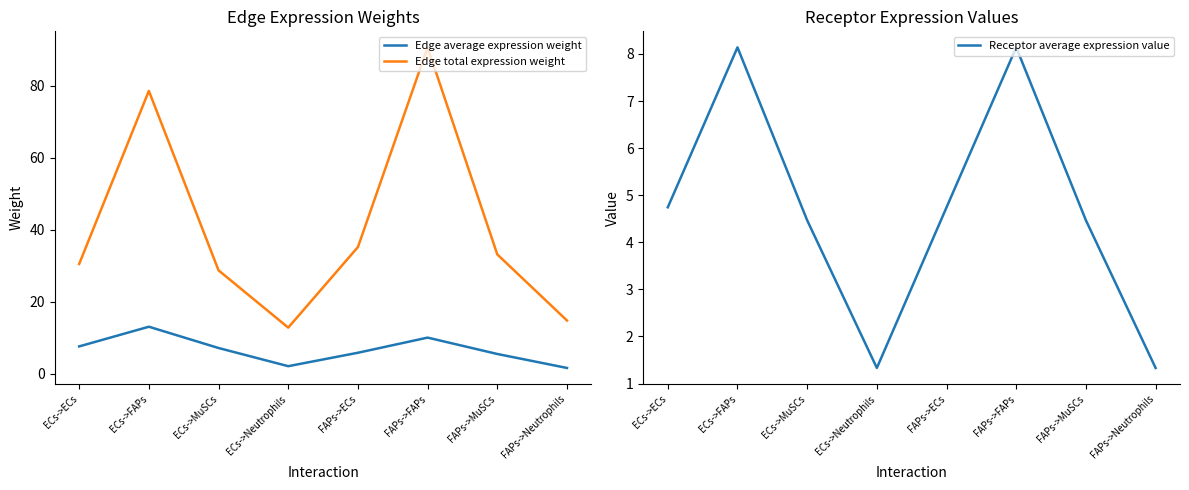

True or false: Edge average expression weight has more than 0 interior local peaks.

True